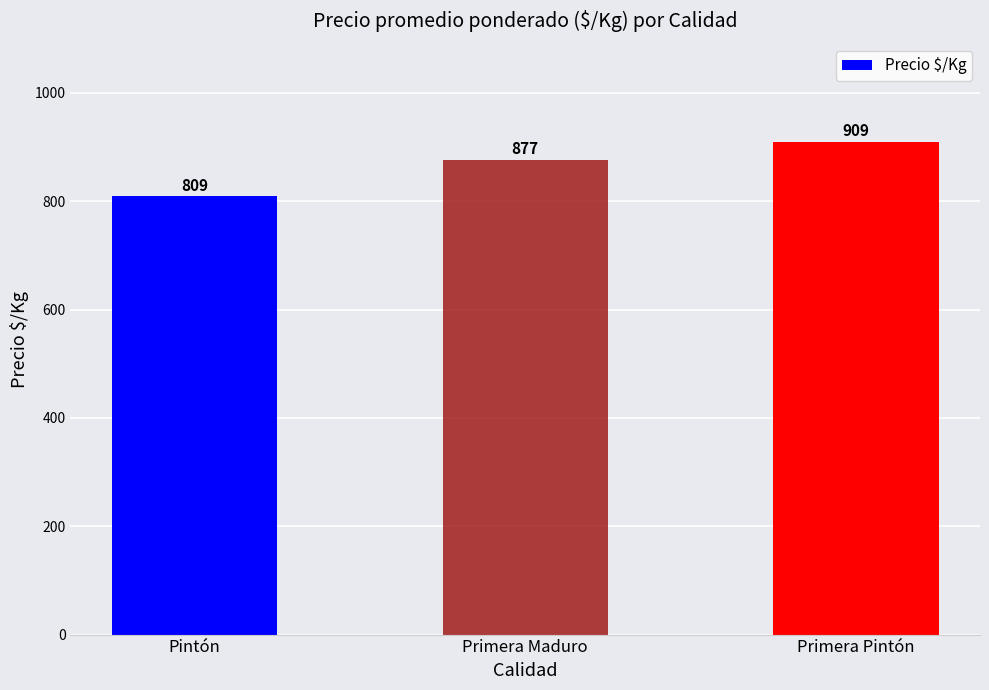

What is the maximum value shown in the chart?

908.9